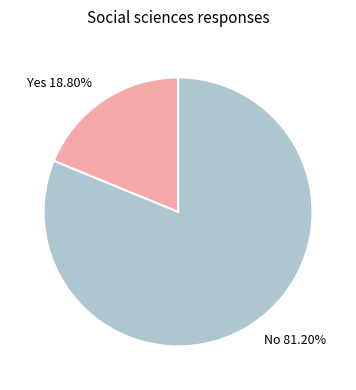

Which category has the smallest portion of the pie?

Yes